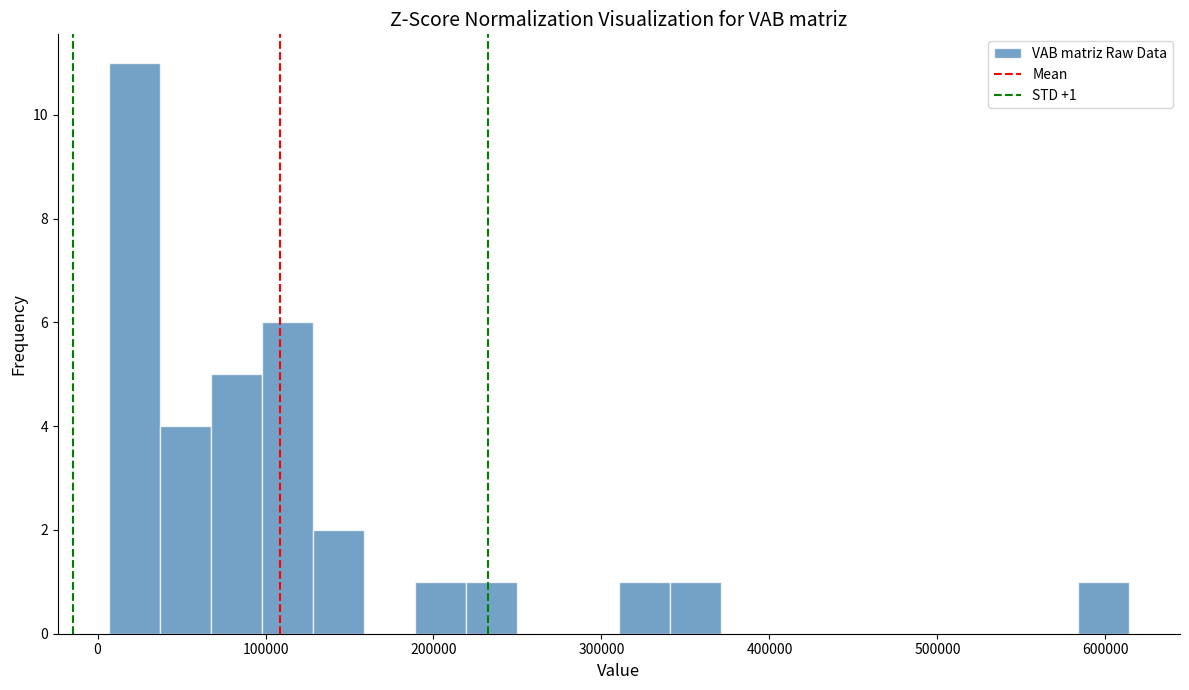

Around what value on the x-axis is the tallest bar? Give the approximate position of its centre, as read against the axis.

20000